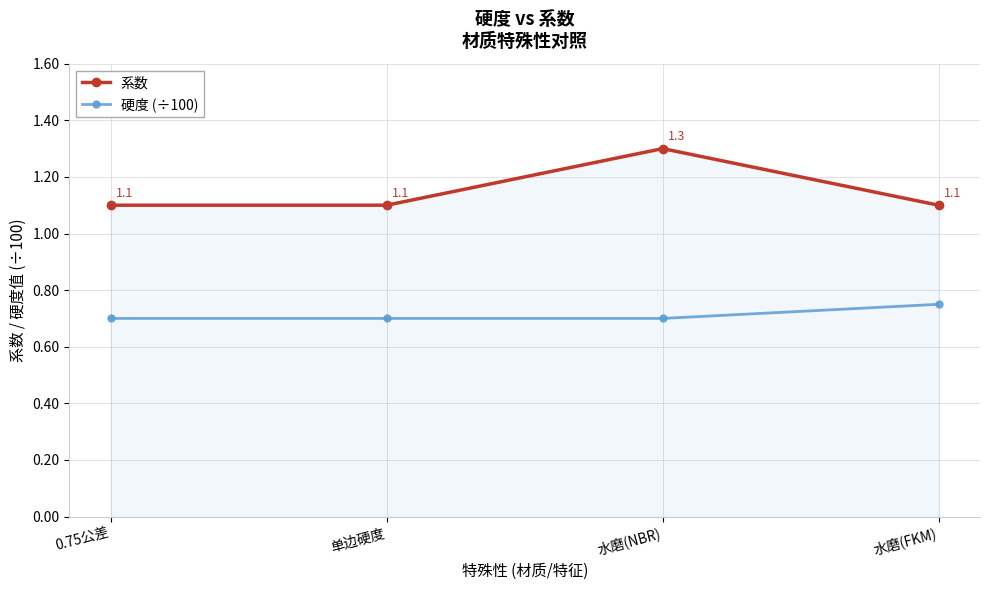

What is the average value of the 系数 series?

1.2